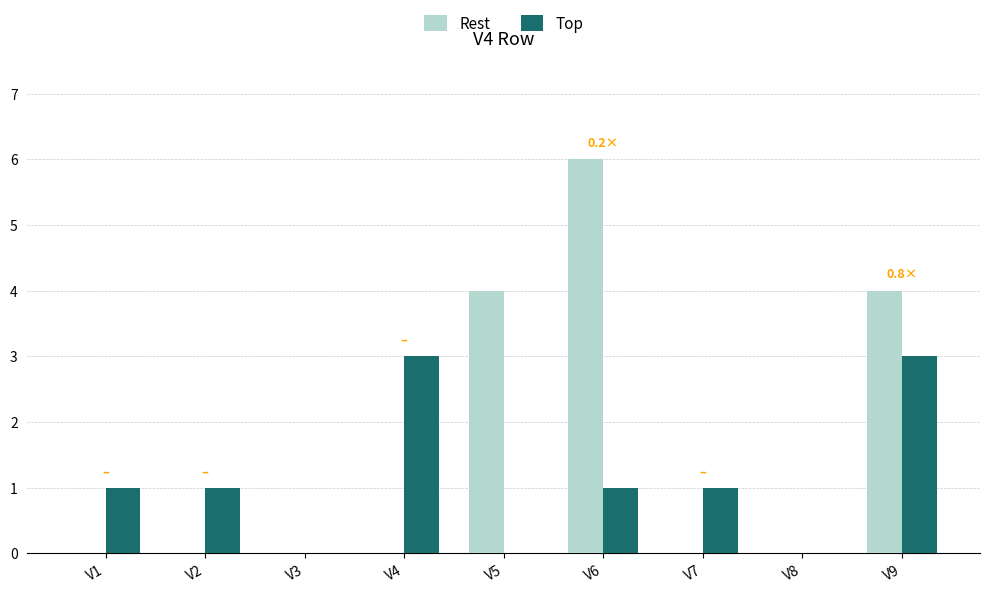

Which series changed the most between V1 and V5?

Rest